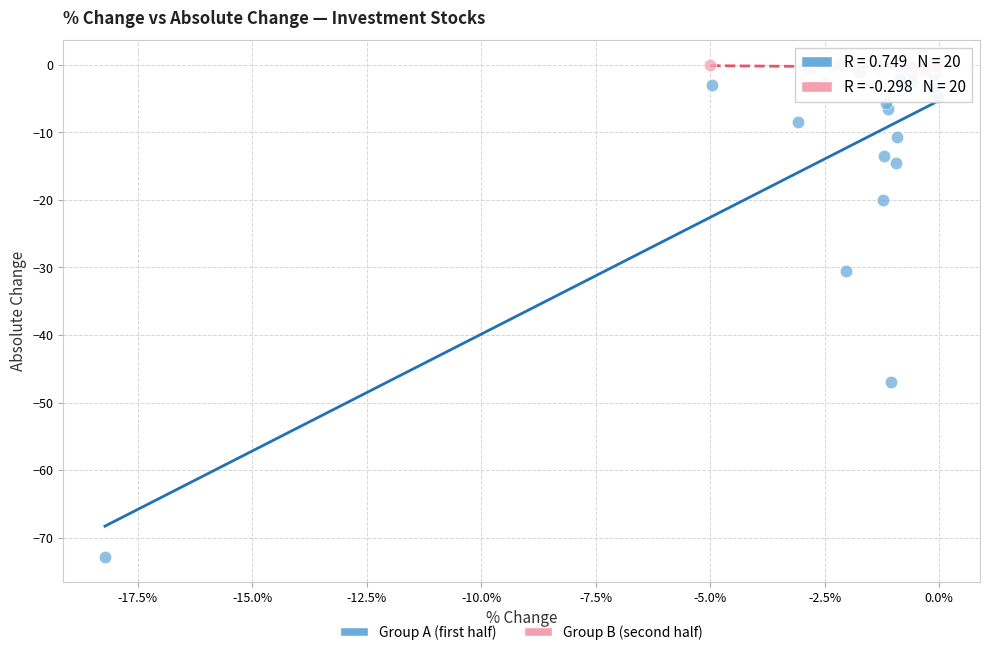

Which series reaches the minimum Y coordinate?

Group A (first half)